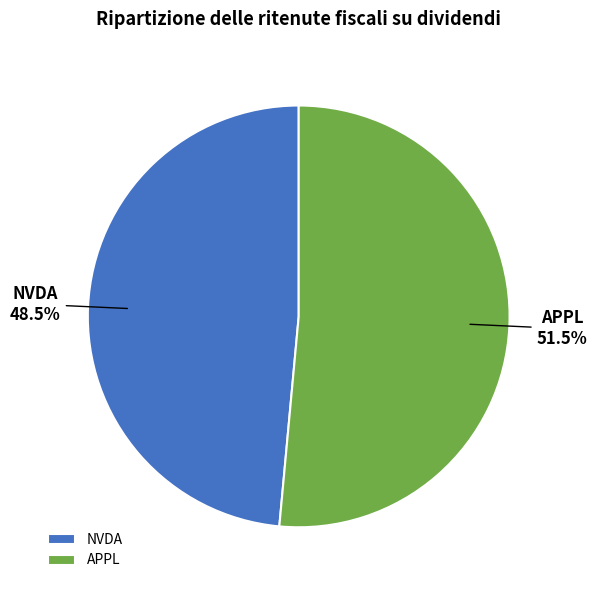

Approximately how many times larger is the value at APPL compared to NVDA?

1.1